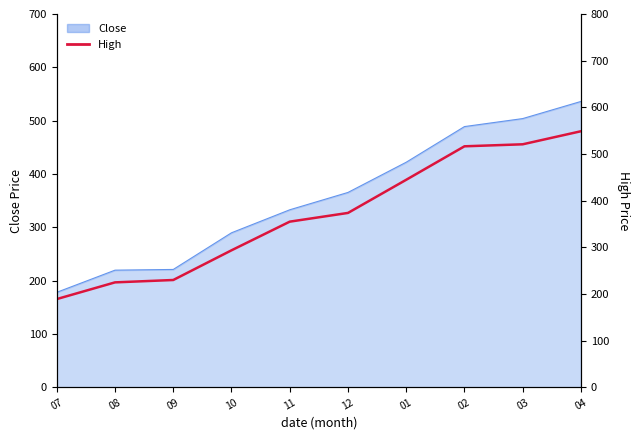

Approximately how many times larger is the value at 01 compared to 12?

1.2